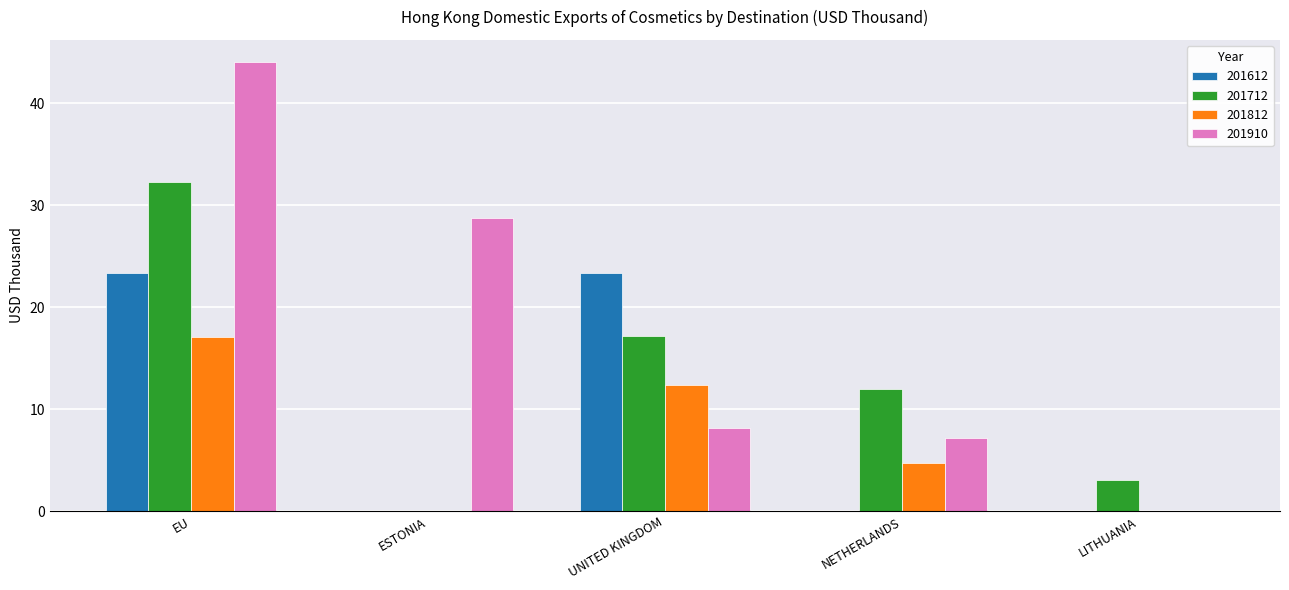

Which label corresponds to the largest value in the chart?

EU